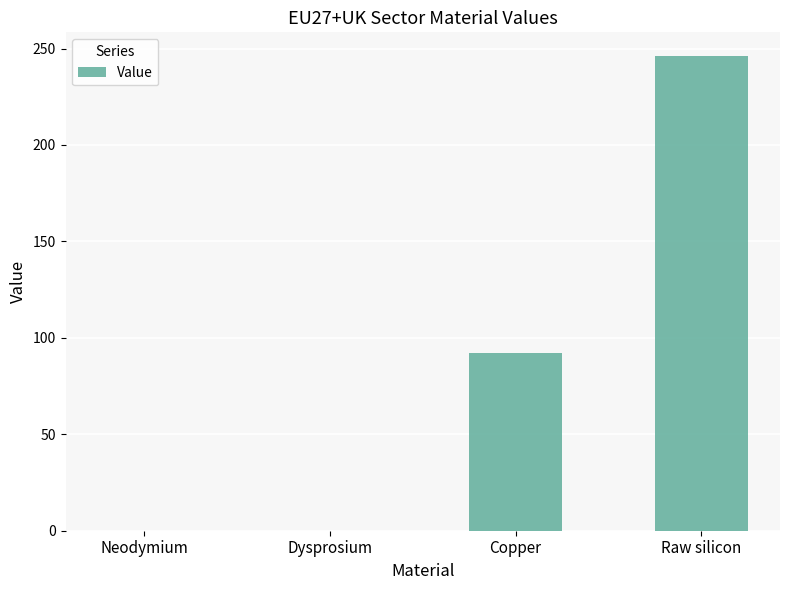

At which label is the value closest to 123?

Copper